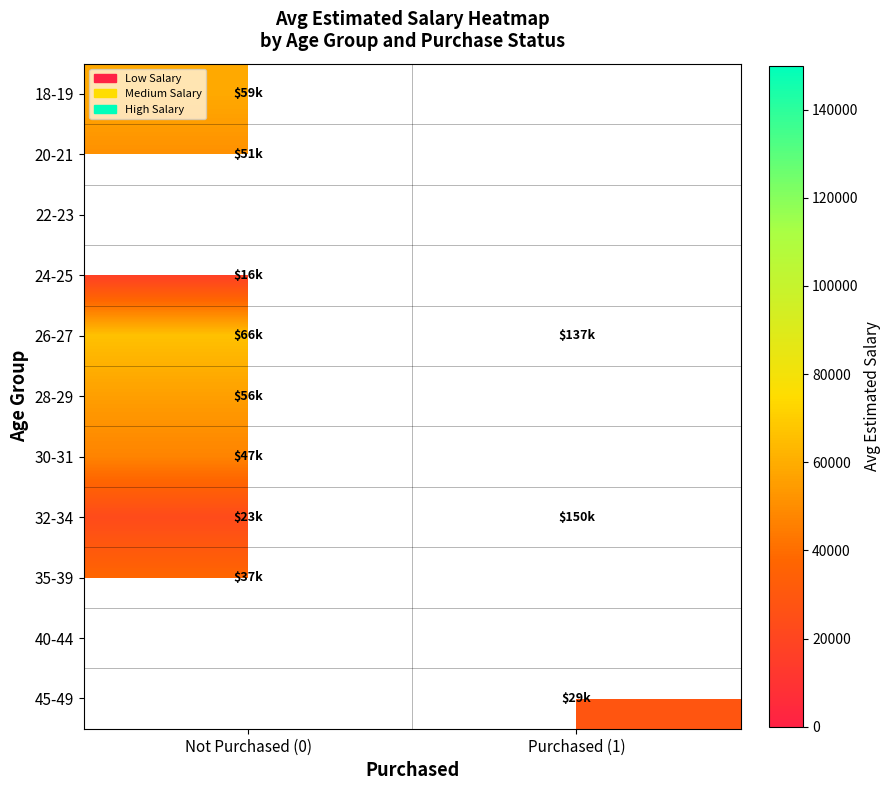

Count the number of categories in the chart.

2